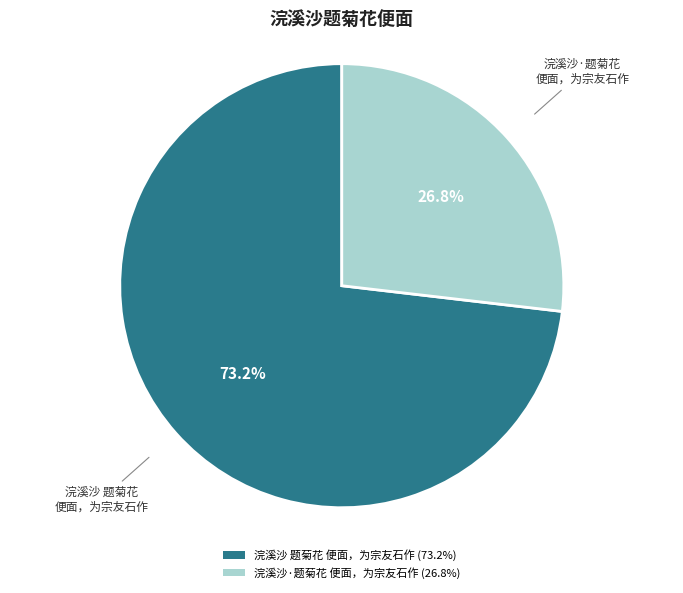

Which category accounts for the majority?

浣溪沙 题菊花 便面，为宗友石作 (73.2%)